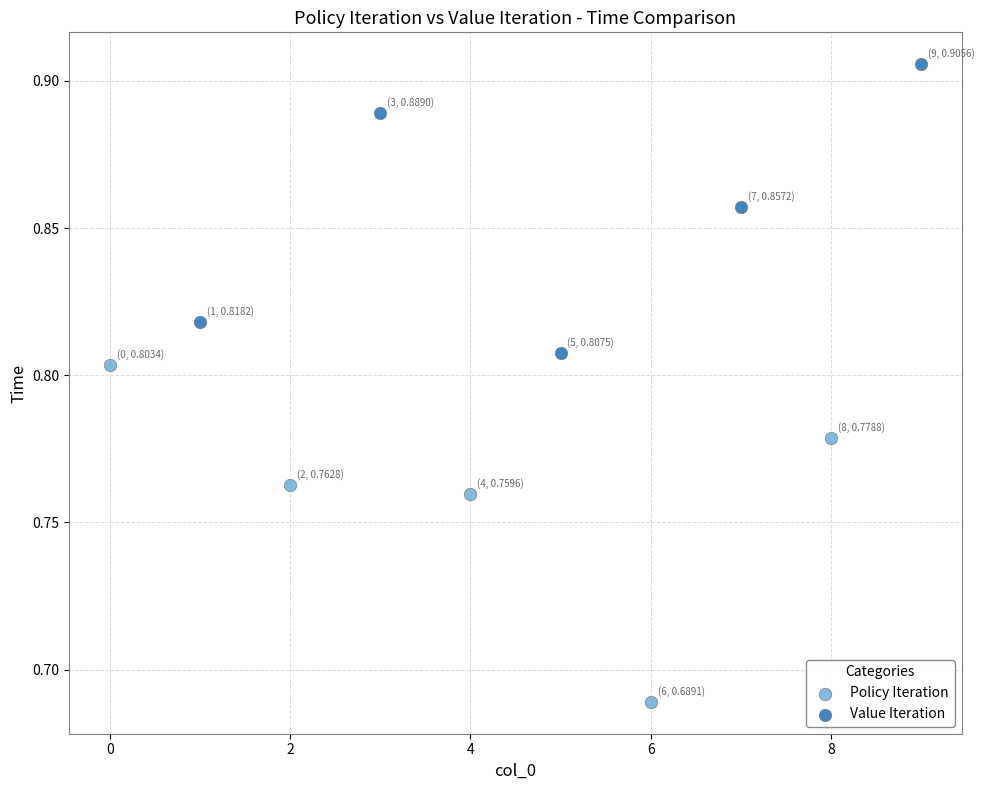

Which series reaches the maximum Y coordinate?

Value Iteration